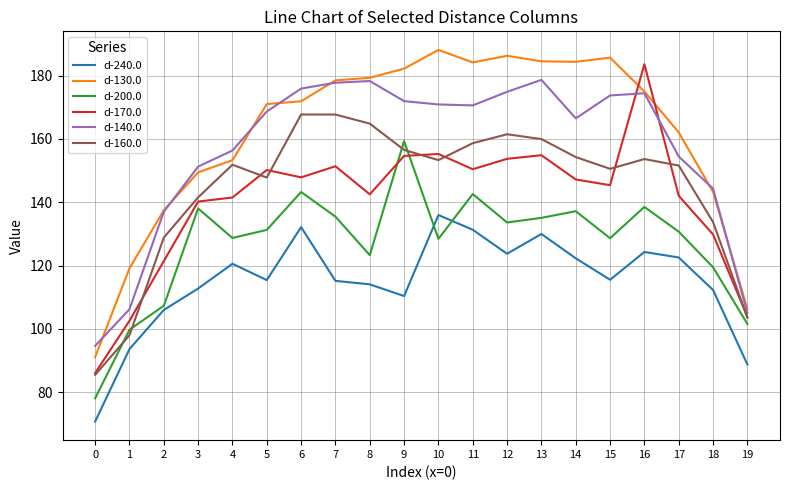

What is the spread (max minus min) of values at 2?

31.5